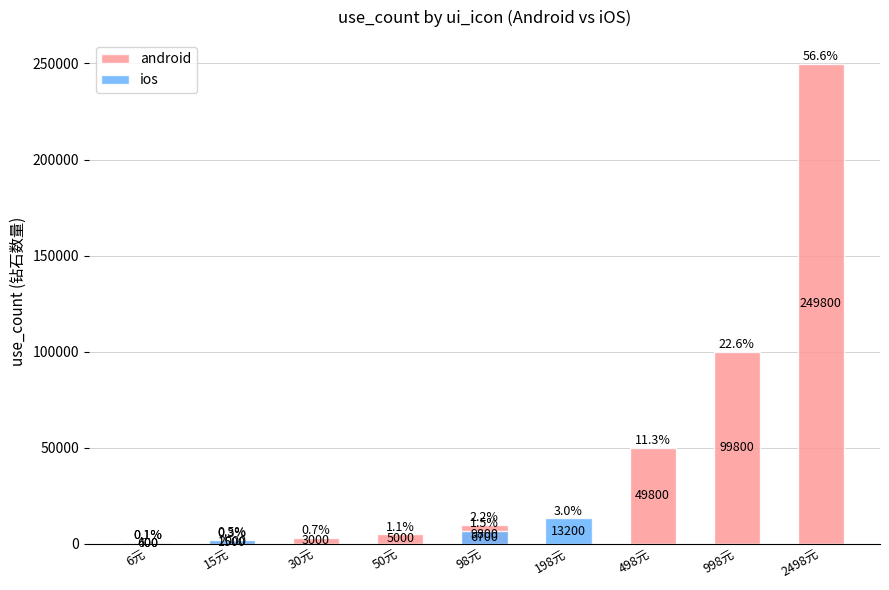

Rank the categories by ios value from highest to lowest.

198元, 98元, 15元, 6元, 30元, 50元, 498元, 998元, 2498元